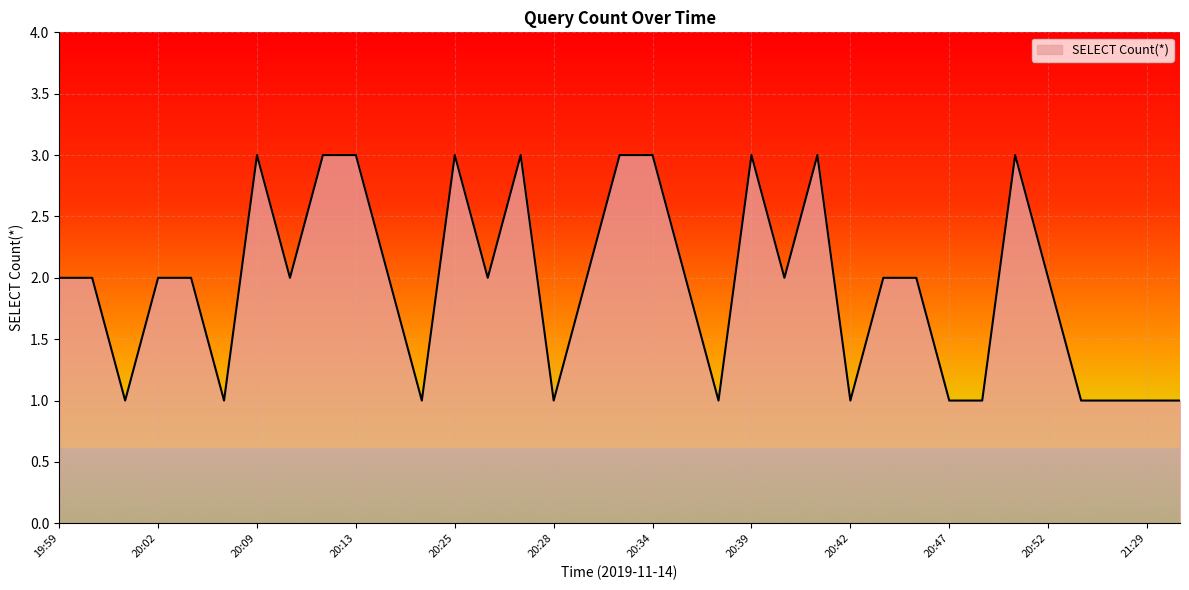

What is the greatest value displayed?

3